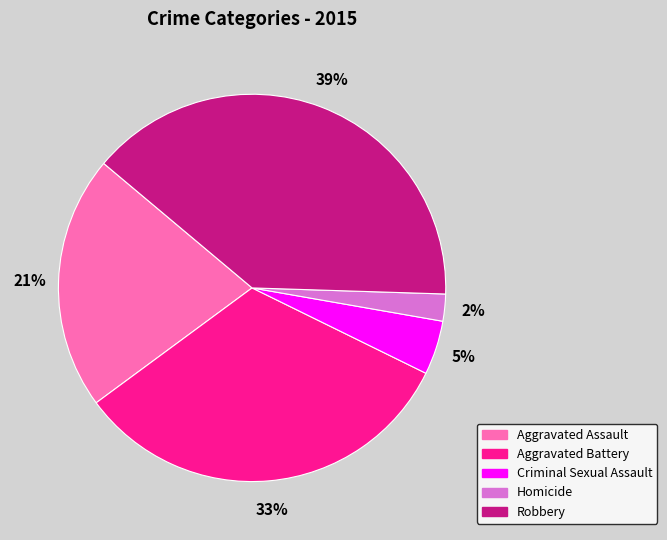

Is it true that Criminal Sexual Assault is 12% of the pie?

False